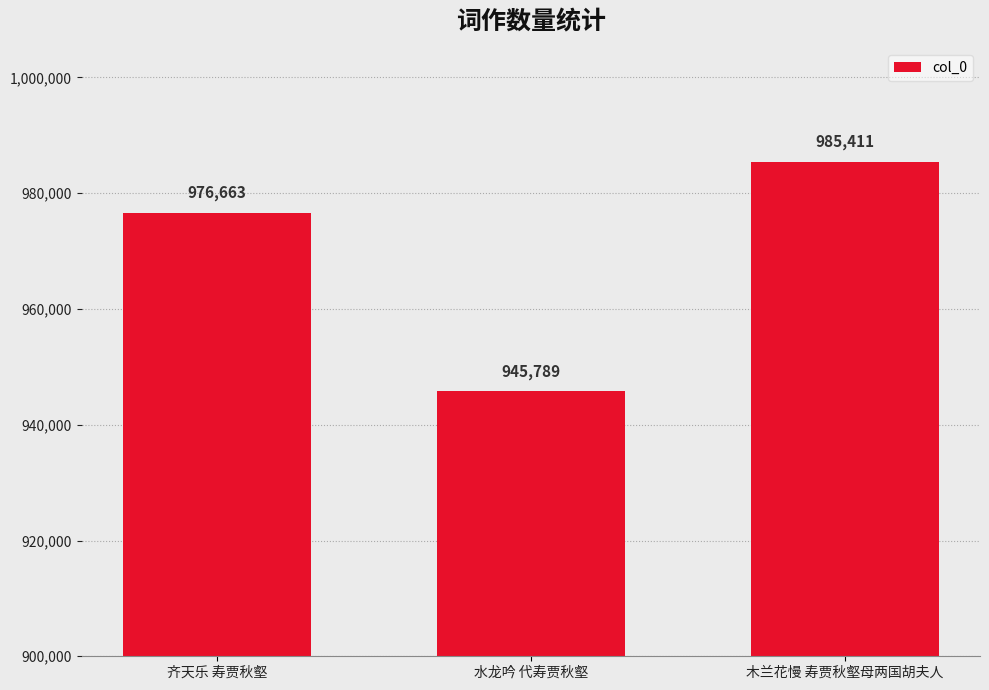

List the labels in order of value, largest first.

木兰花慢 寿贾秋壑母两国胡夫人, 齐天乐 寿贾秋壑, 水龙吟 代寿贾秋壑